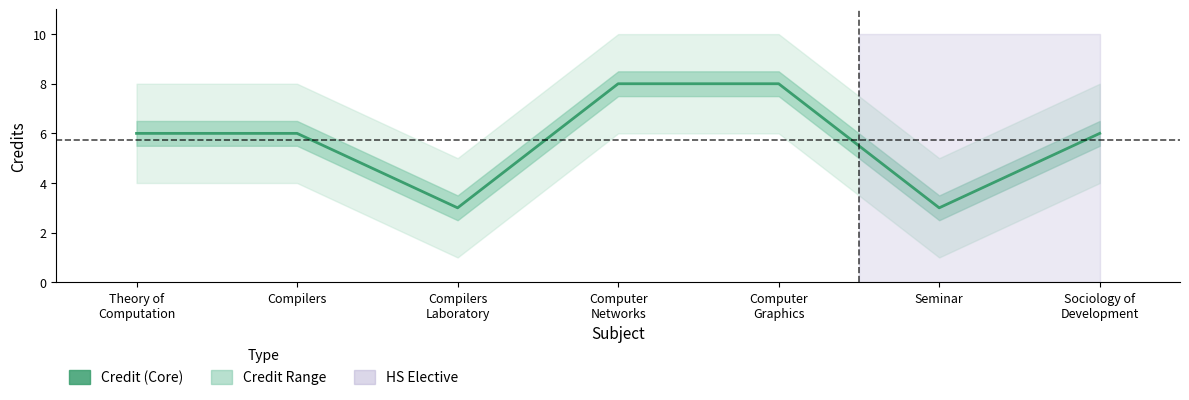

What is the value of the 3rd point from the left?

3